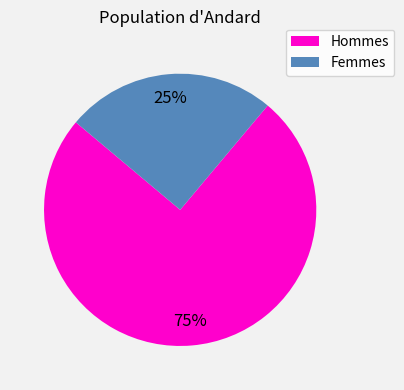

To the nearest percent, what is the difference between the Hommes and Femmes slice percentages?

50%